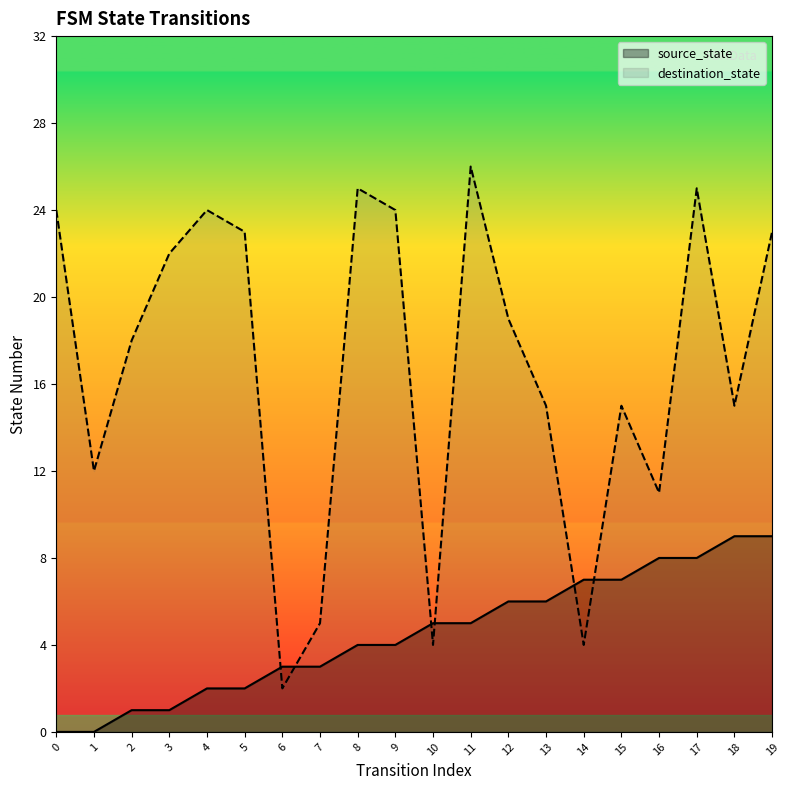

How many intersections are there between source_state and destination_state?

6